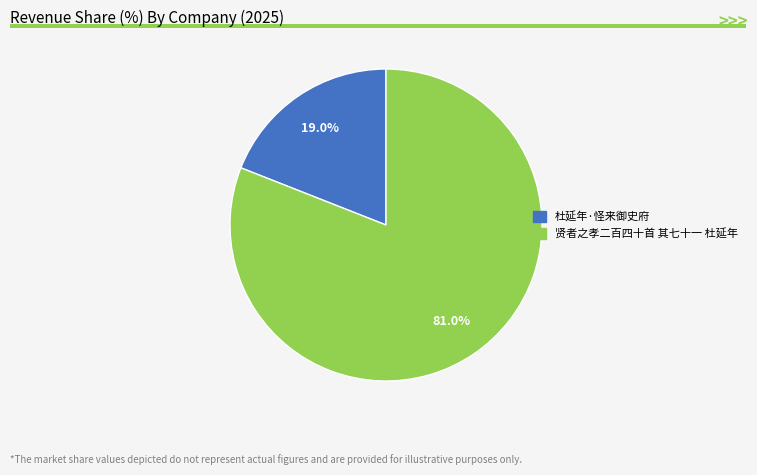

What is the majority slice?

贤者之孝二百四十首 其七十一 杜延年